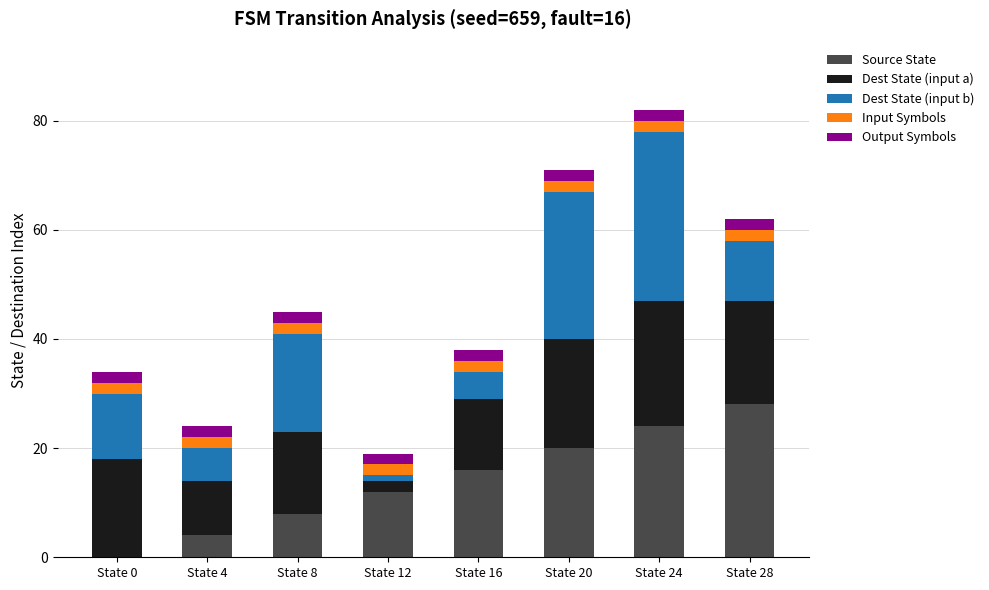

At which category is the sum across all series the highest?

State 24